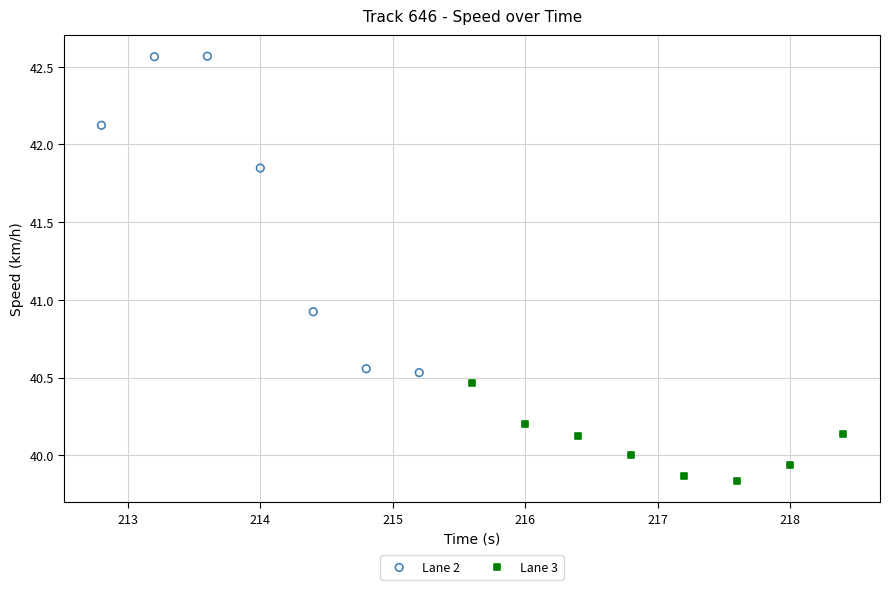

Which series contains the lowest Y value?

Lane 3